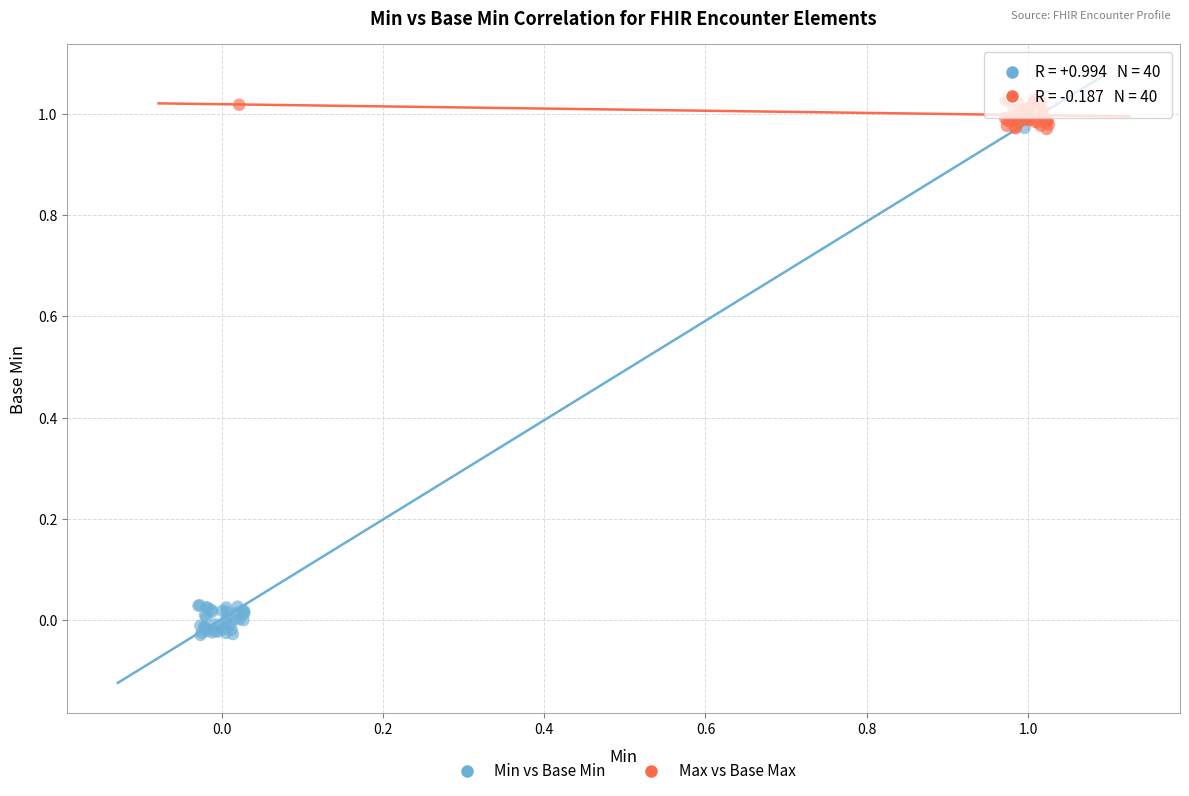

What are all the series names shown in the legend?

Min vs Base Min, Max vs Base Max